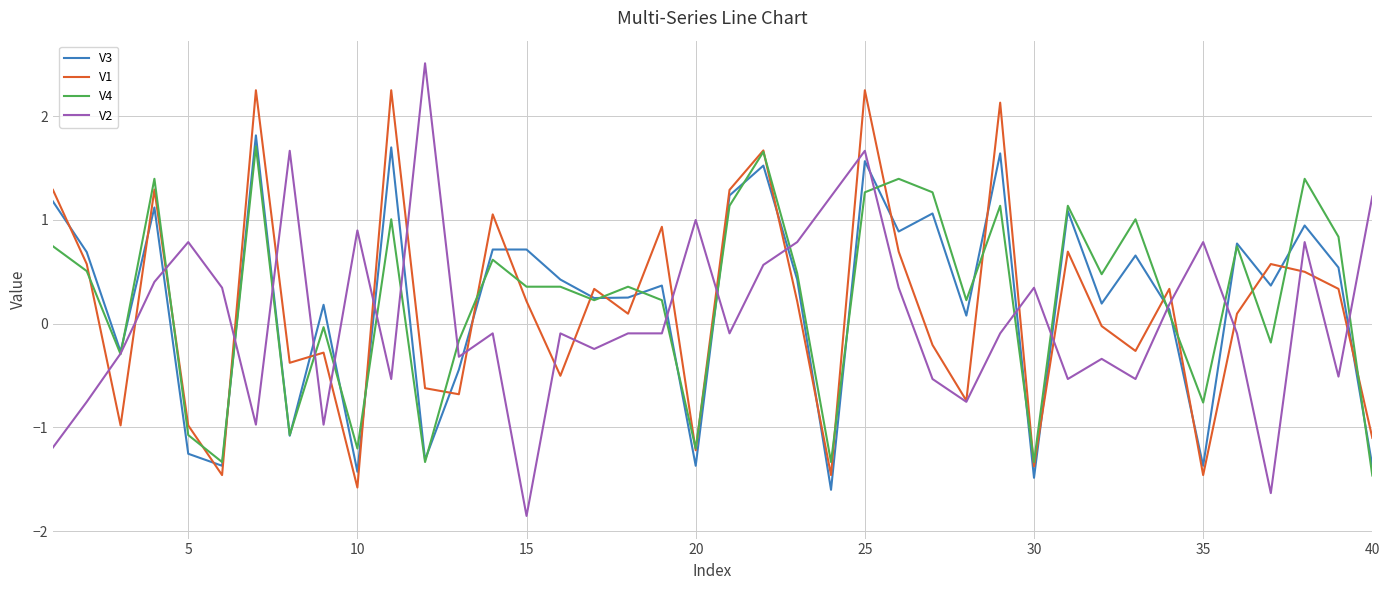

What is the average value of the V1 series?

0.1